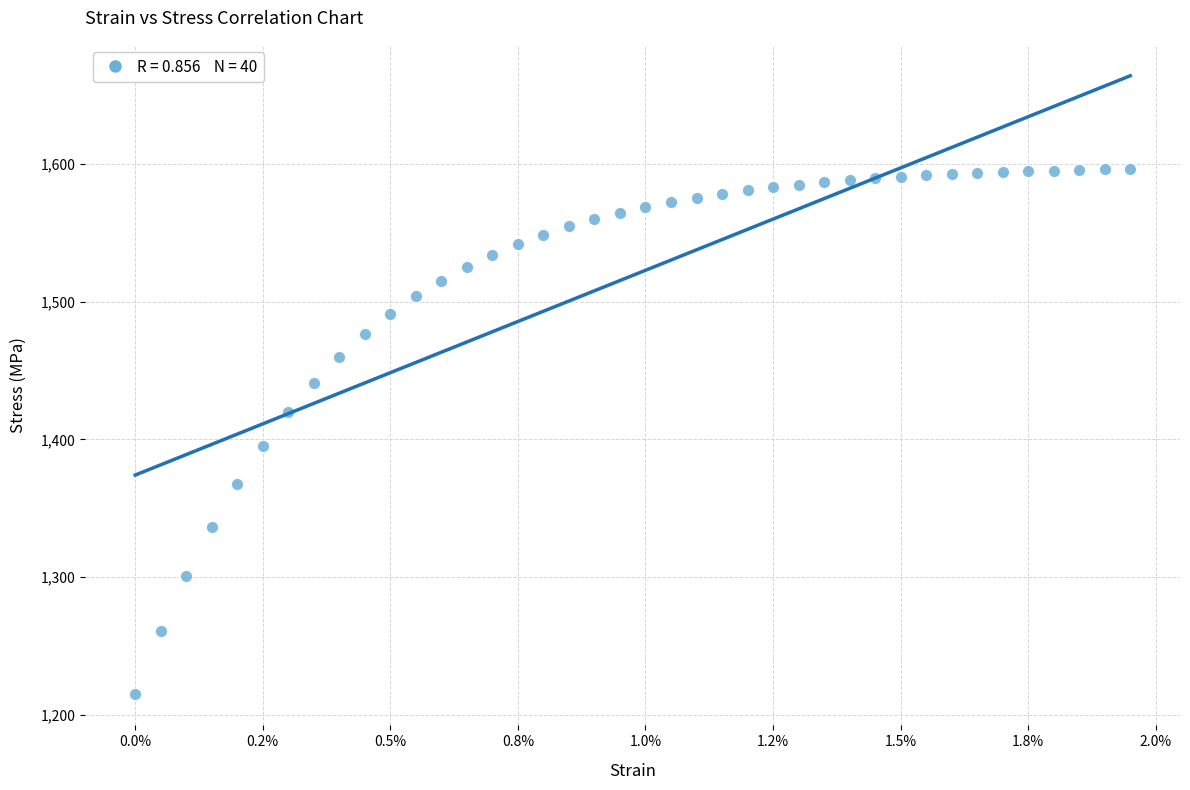

What Y value in the scatter plot is closest to 1405?

1395.4